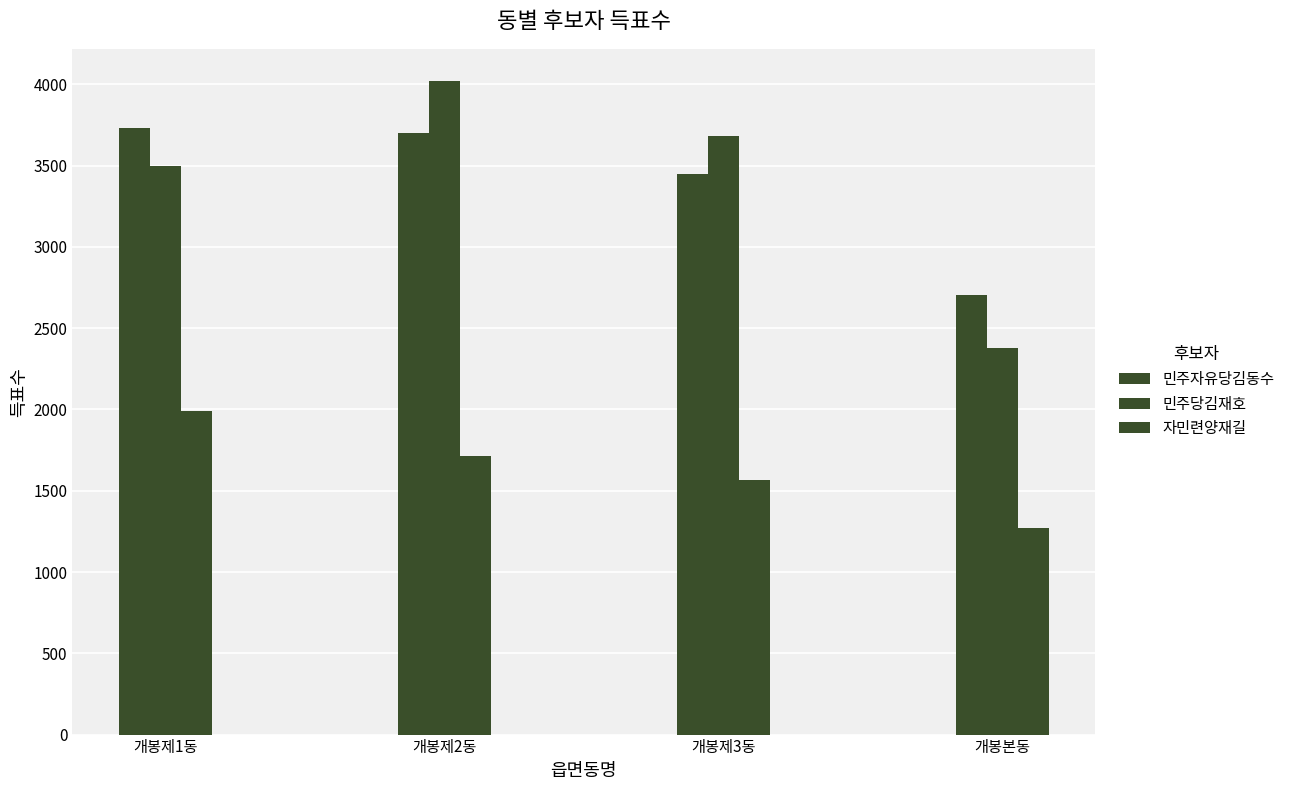

The 민주자유당김동수 series shows 3728 at 개봉제1동. True or false?

True